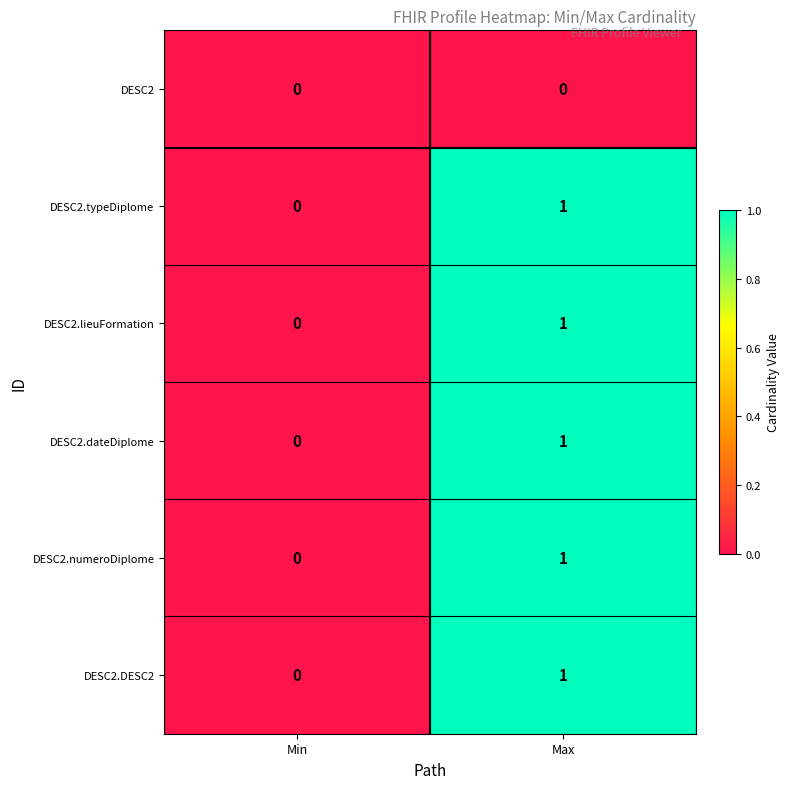

What is the total value across all series at Max?

5